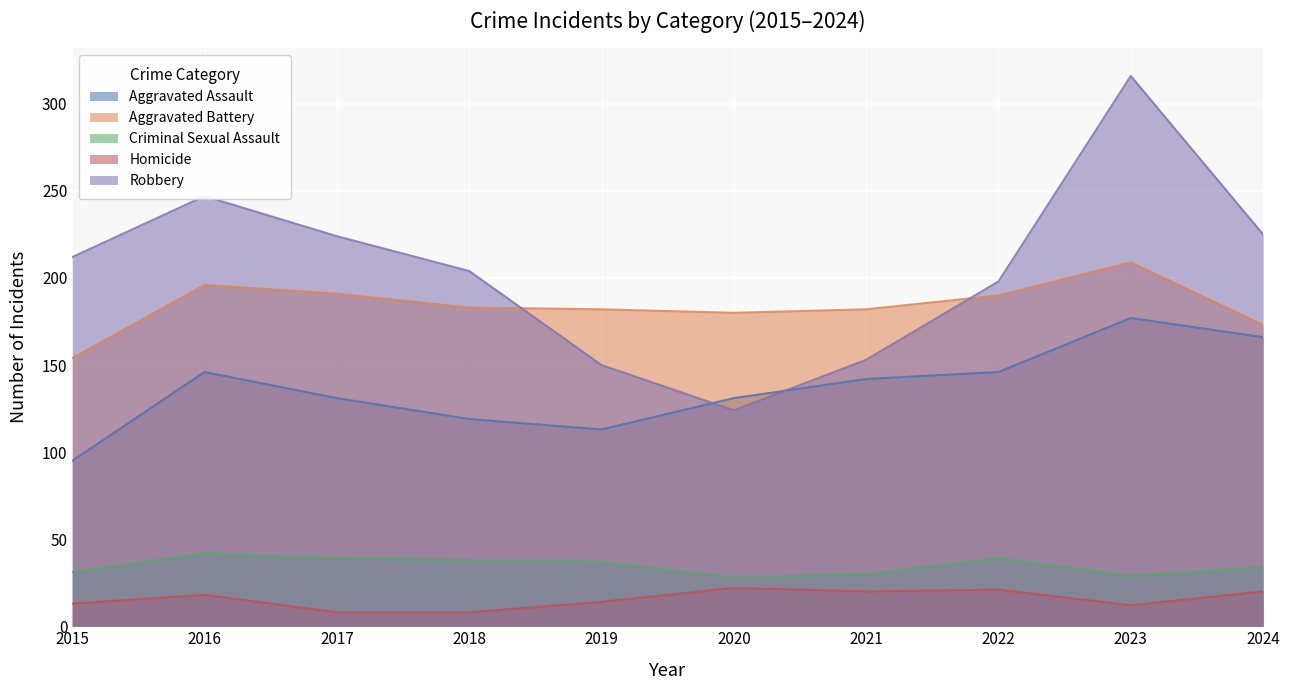

True or false: Aggravated Battery and Criminal Sexual Assault cross at least once.

False